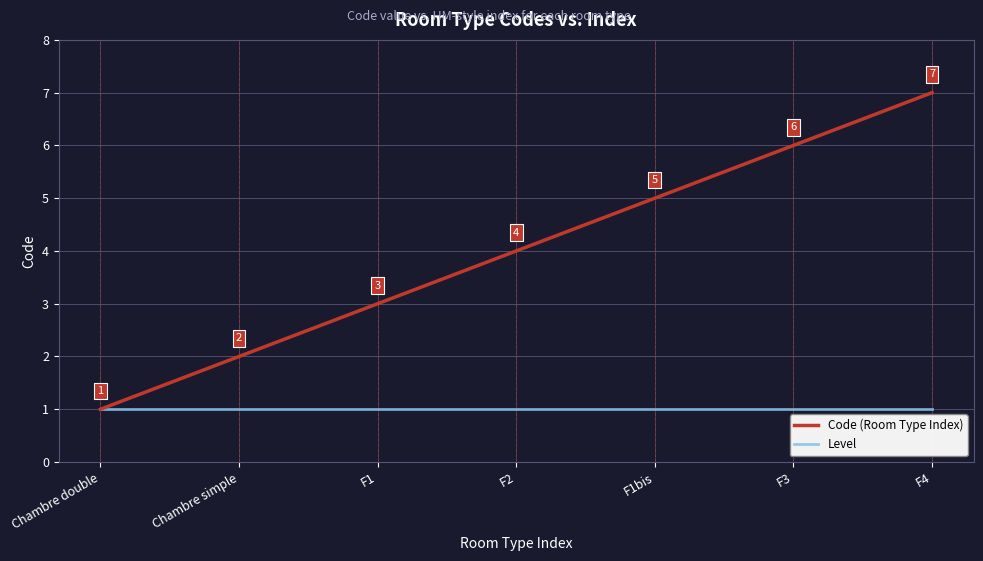

What position from the left is F2?

4